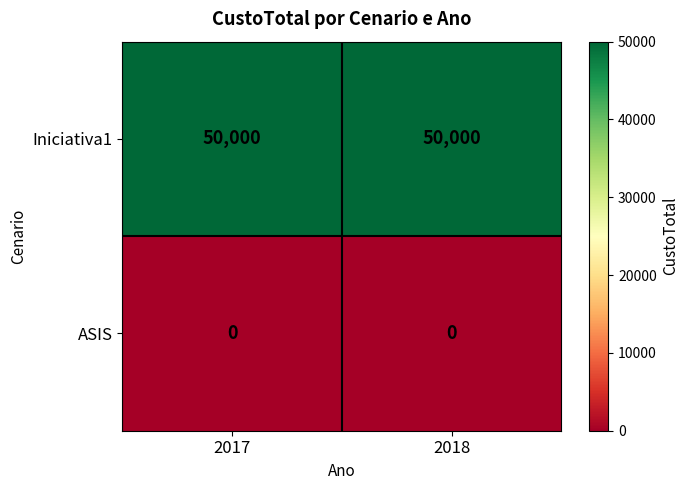

What is the total value across all series at 2017?

50000